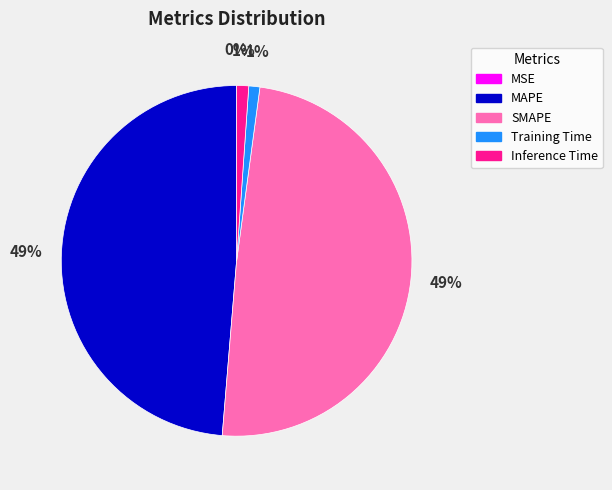

To the nearest percent, what is the difference between the largest and smallest slice percentages?

49%